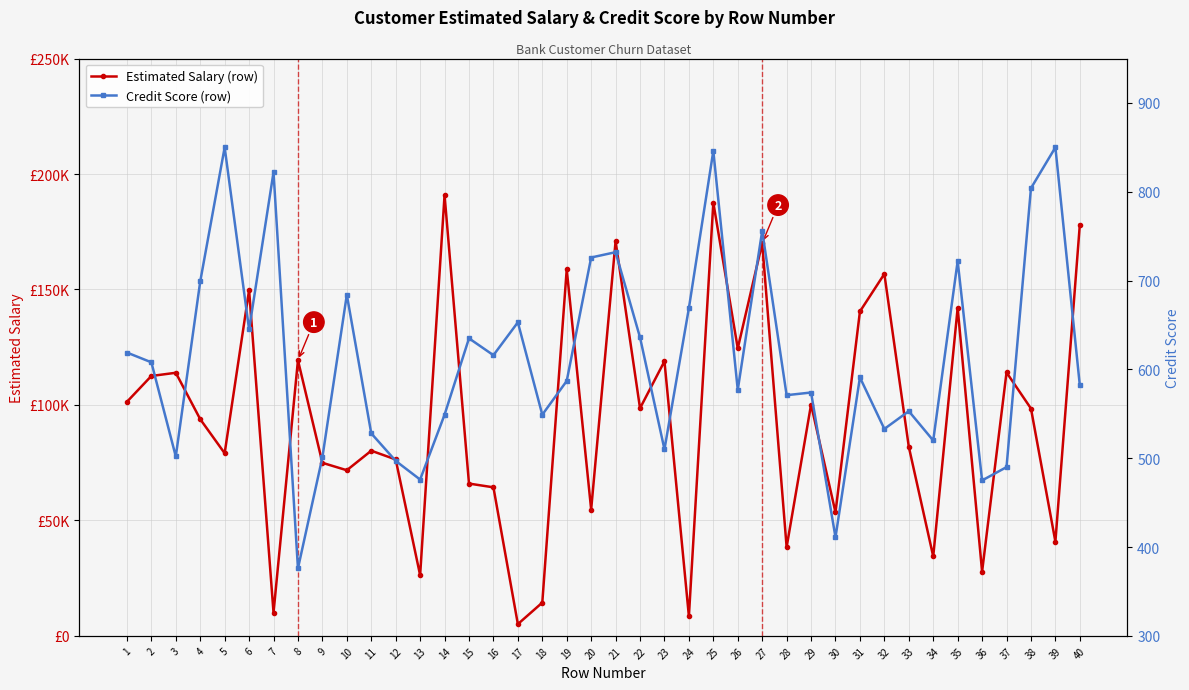

At which category does Estimated Salary (row) reach its first local valley?

5